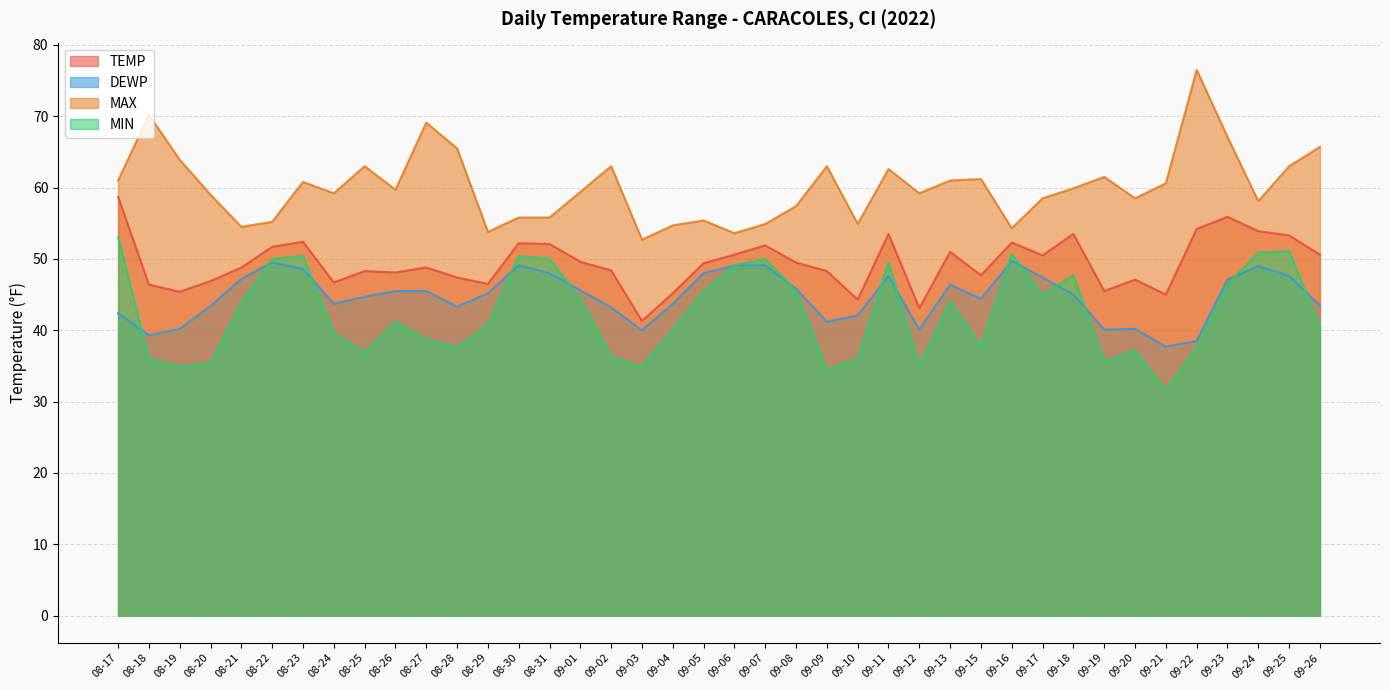

Count the number of categories in the chart.

40